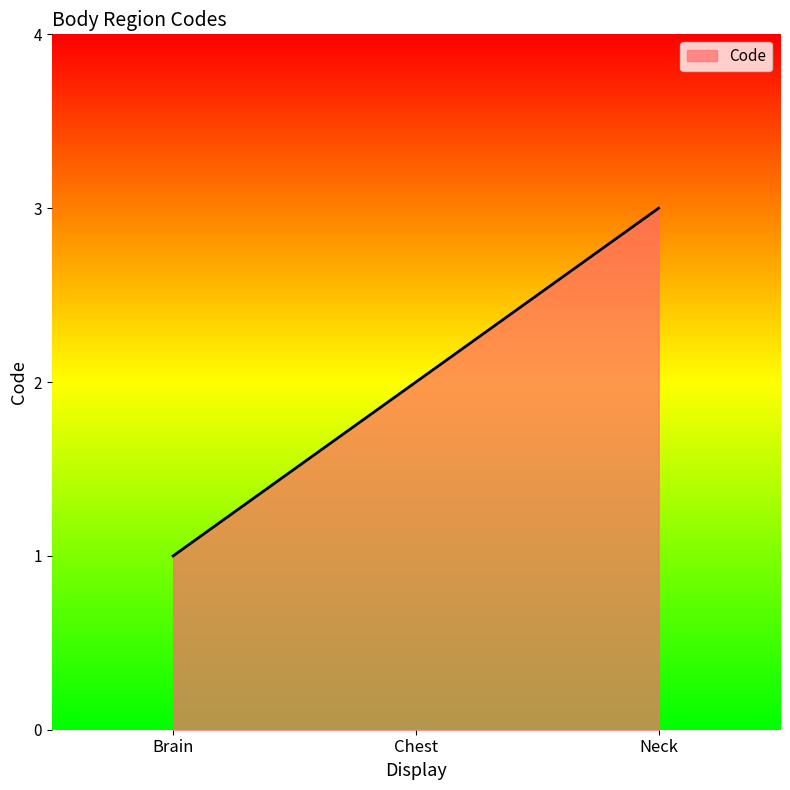

Read the value at Neck.

3